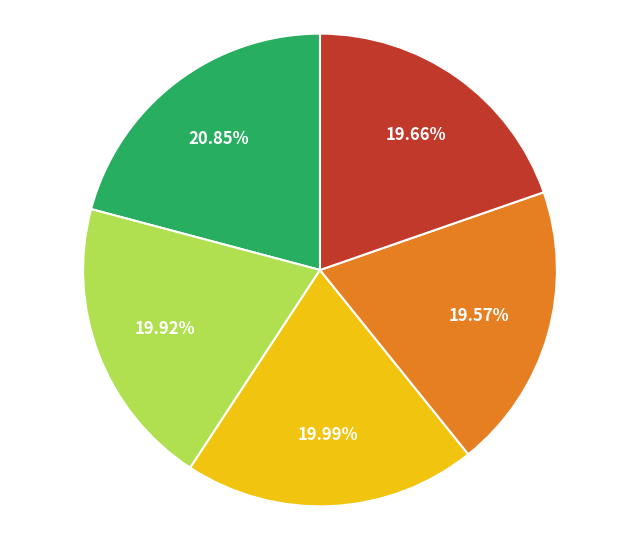

Does any single category account for the majority?

No